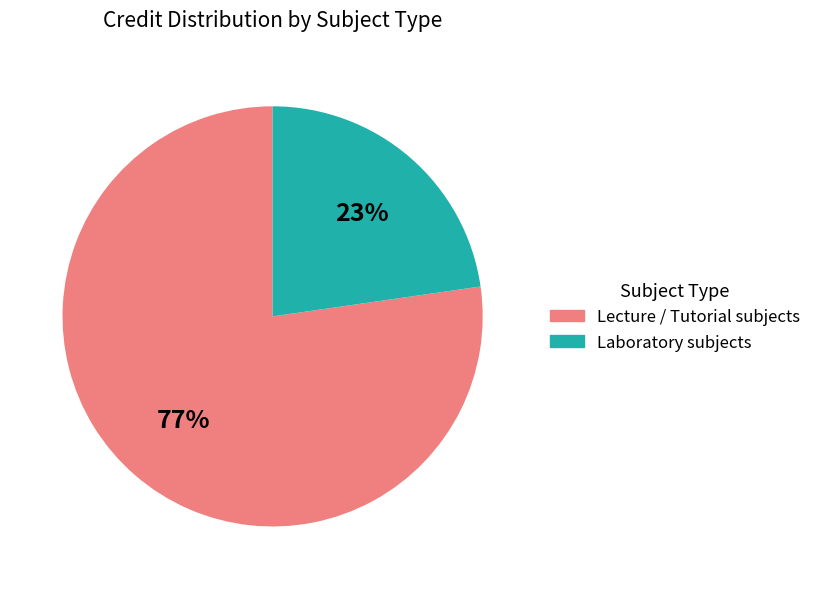

How many segments does this pie chart have?

2